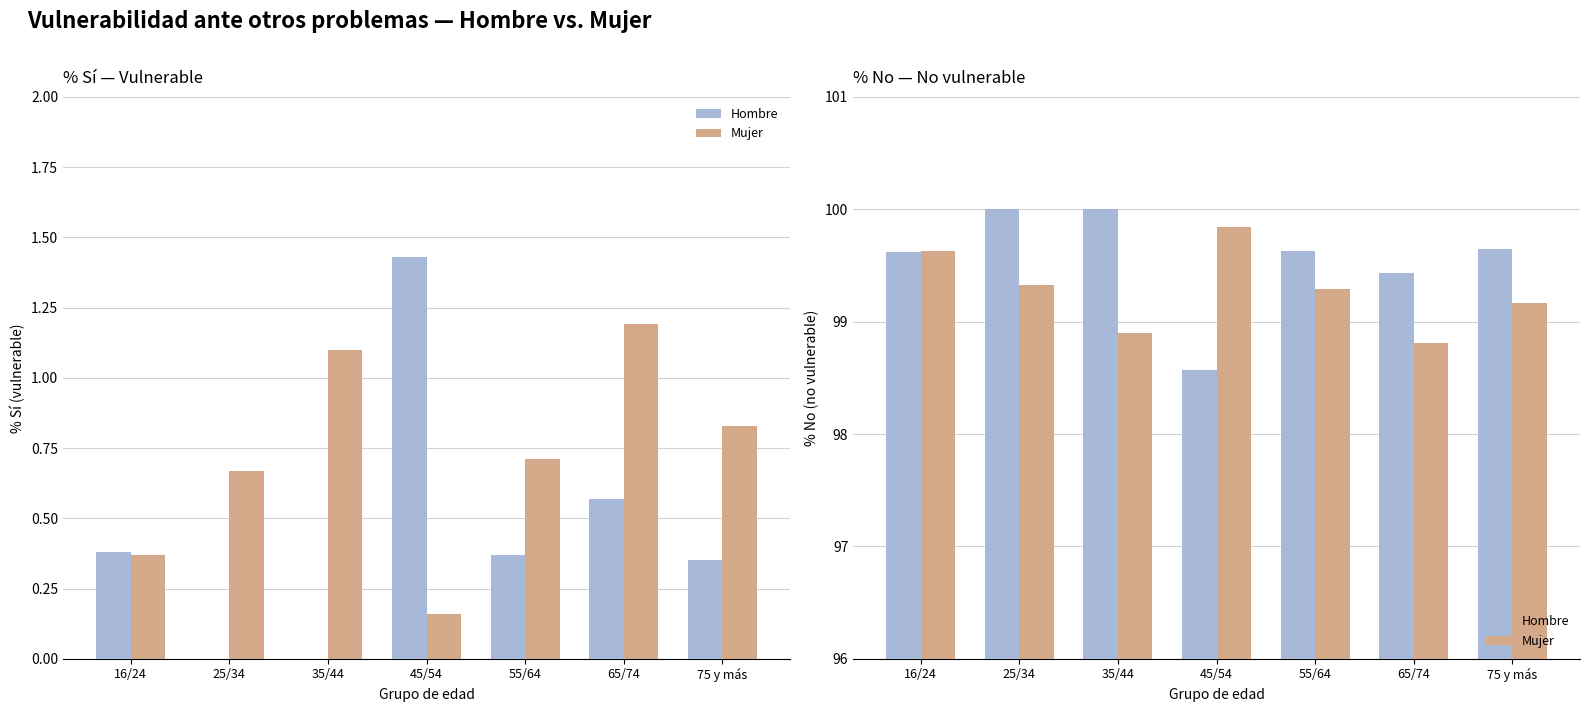

The value of Mujer at 35/44 is 158.2. True or false?

False